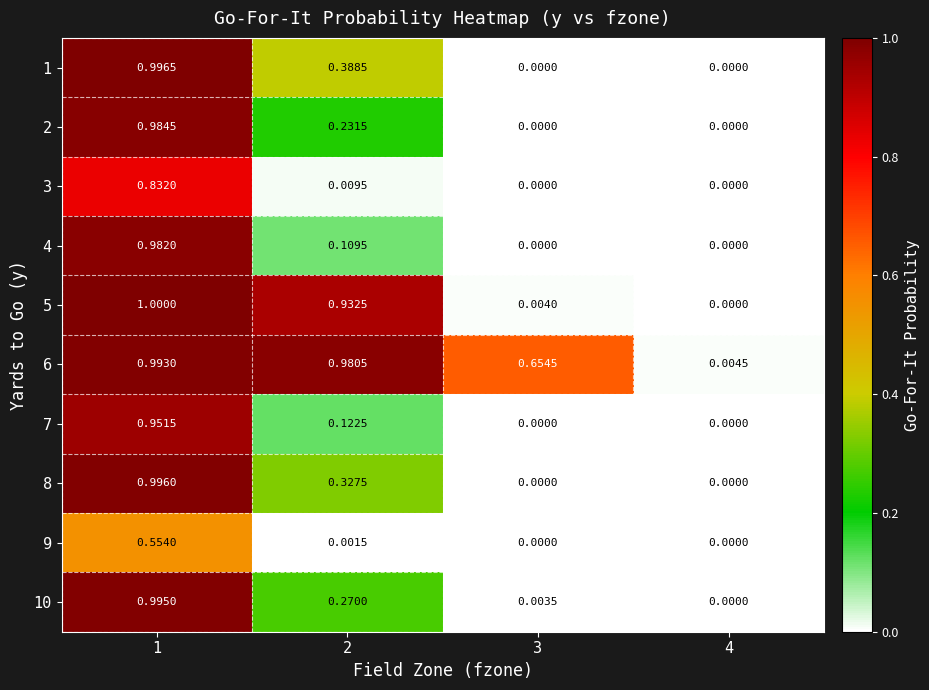

Is the value of 10 at 3 greater than the value of 3 at 3?

Yes